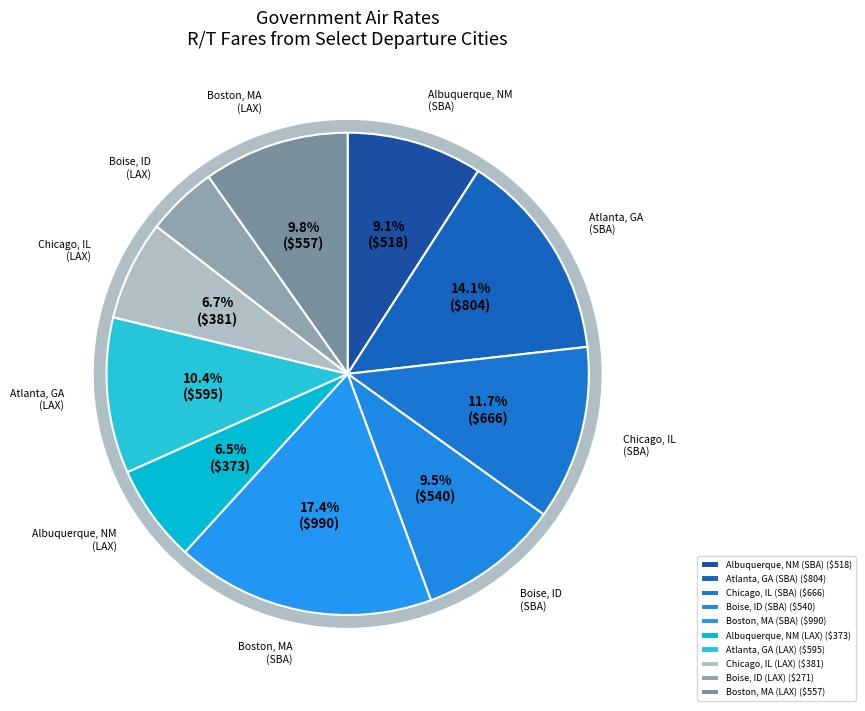

To the nearest percent, what percentage of the pie is ABQ?

9%